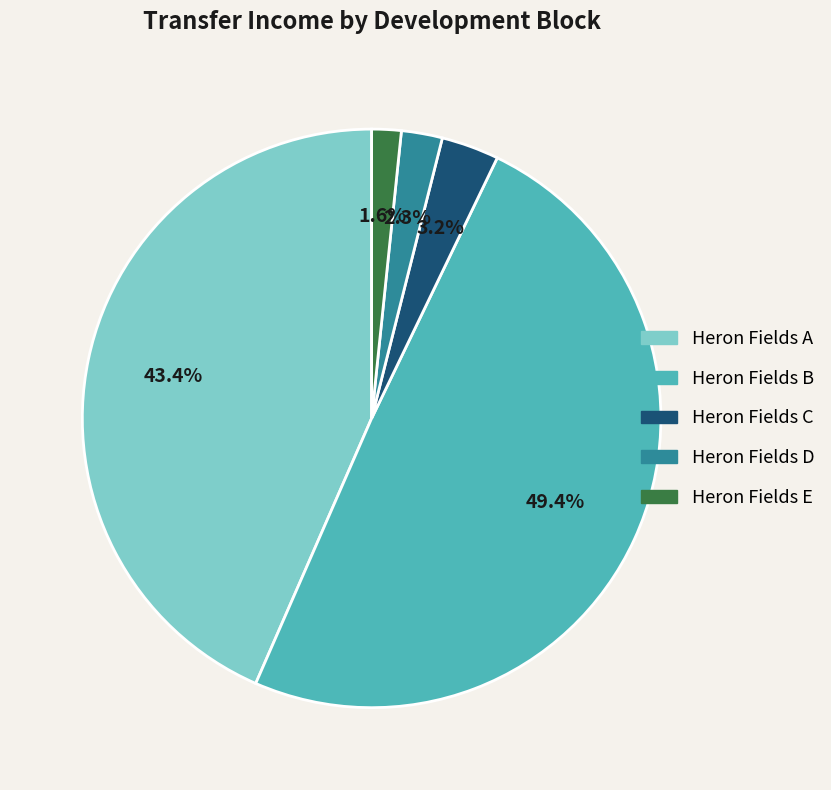

Which has a higher value, Heron Fields A or Heron Fields C?

Heron Fields A